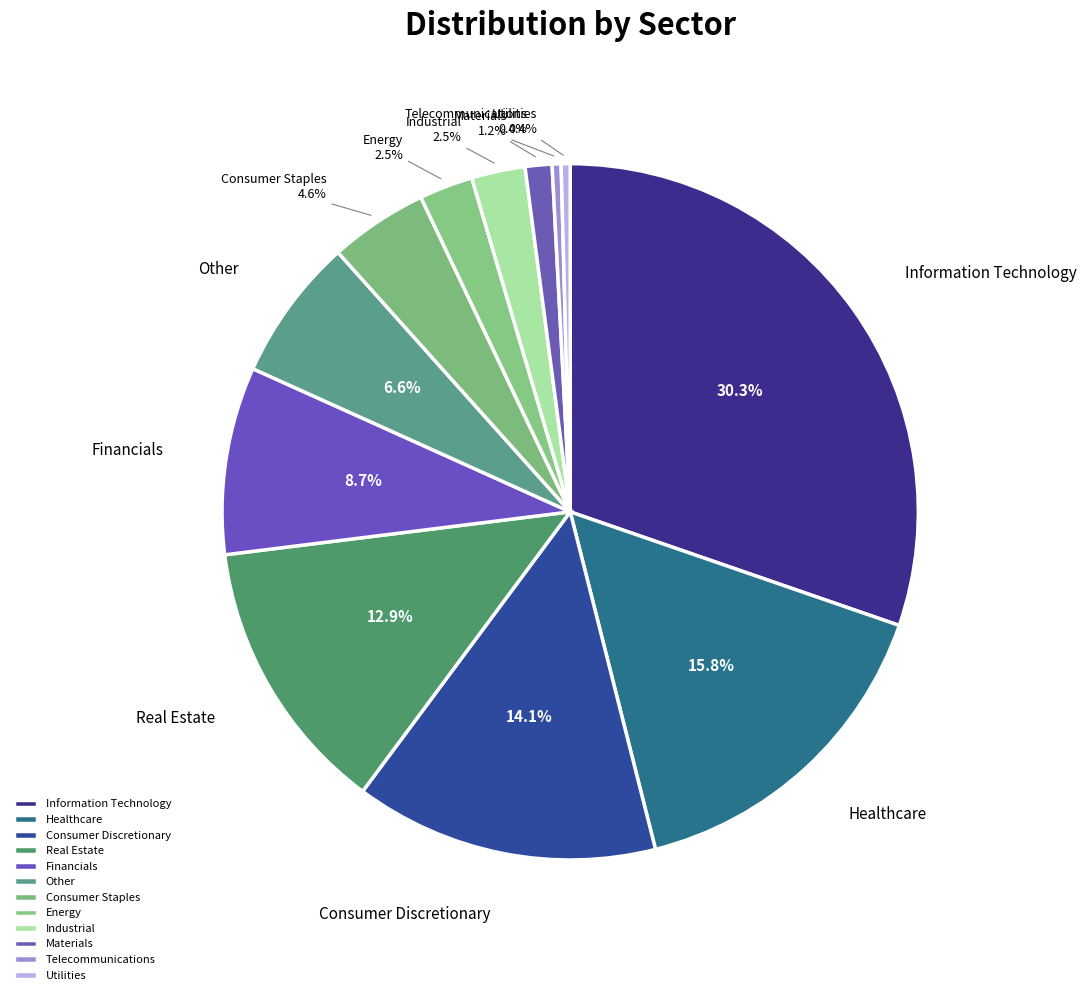

To the nearest percent, what is the combined percentage of Healthcare and Telecommunications?

16%